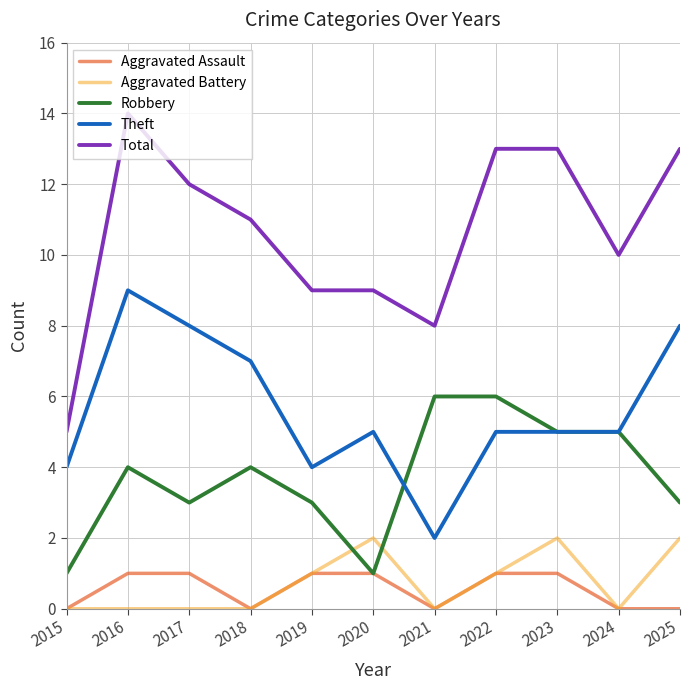

How many lines are shown in the chart?

5